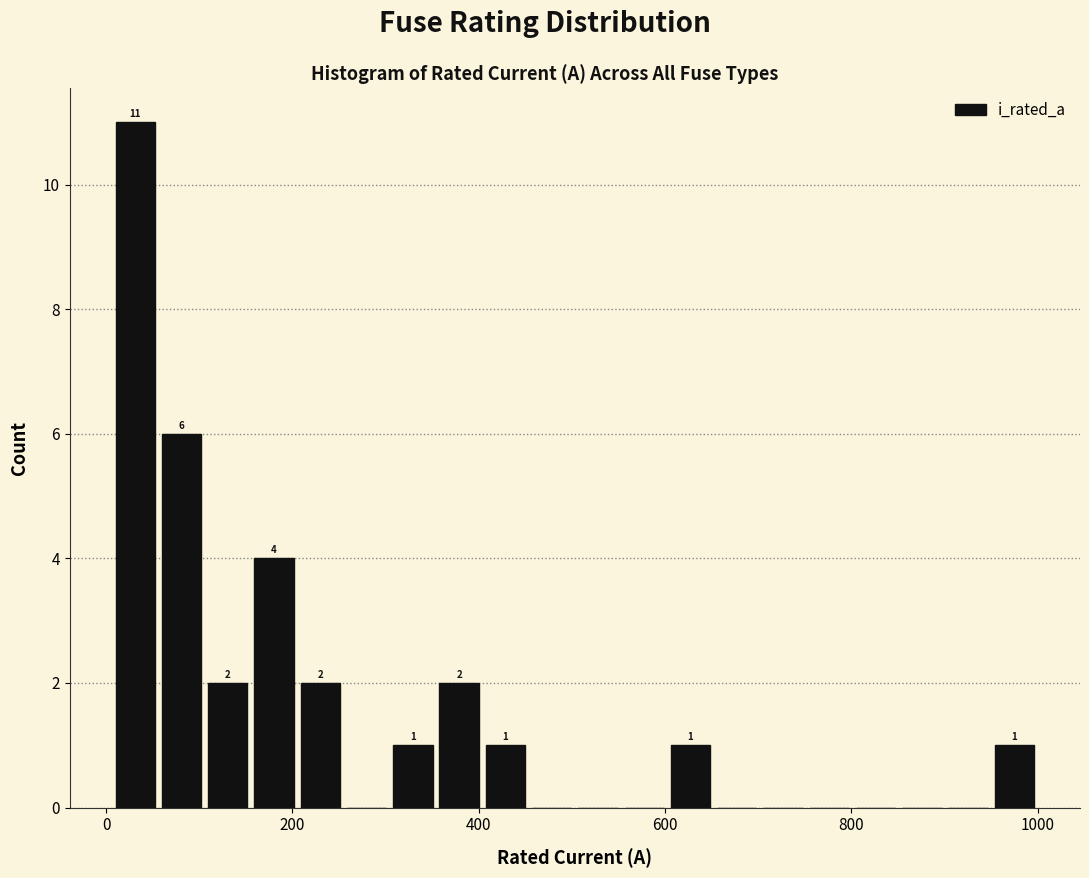

Around what value on the x-axis is the tallest bar? Give the approximate position of its centre, as read against the axis.

40